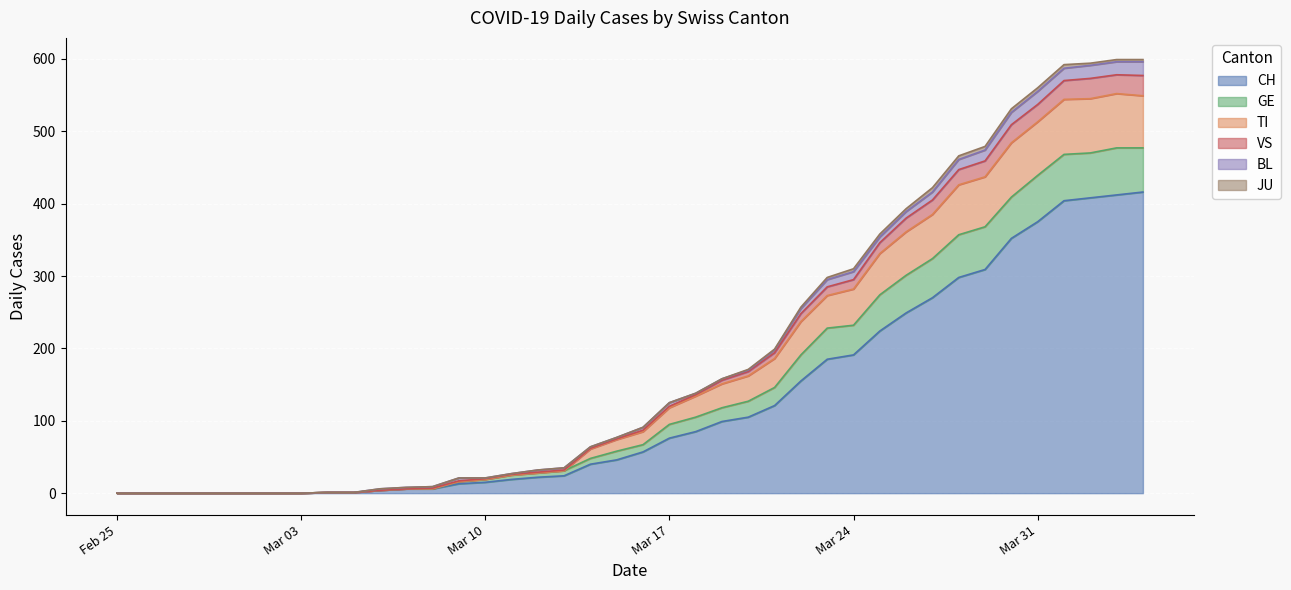

True or false: CH has a value of 160 at Feb 25.

False